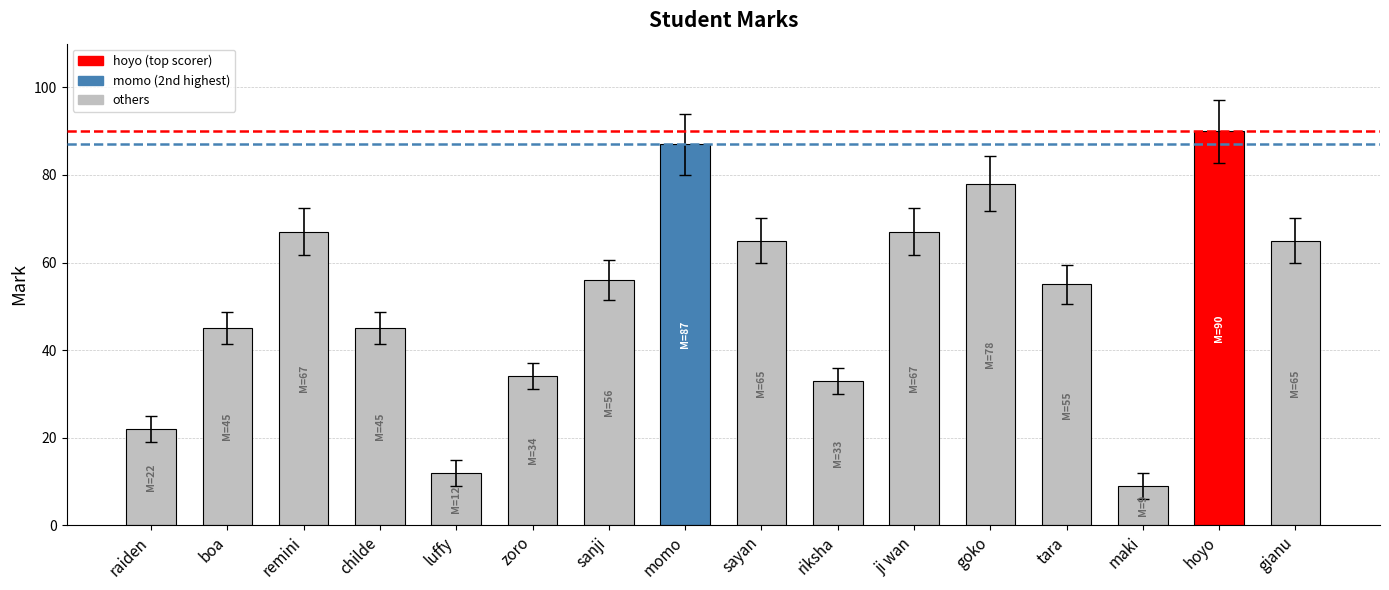

Reading left to right, what are all the values shown in this chart?

raiden=22	boa=45	remini=67	childe=45	luffy=12	zoro=34	sanji=56	momo=87	sayan=65	riksha=33	ji wan=67	goko=78	tara=55	maki=9	hoyo=90	gianu=65